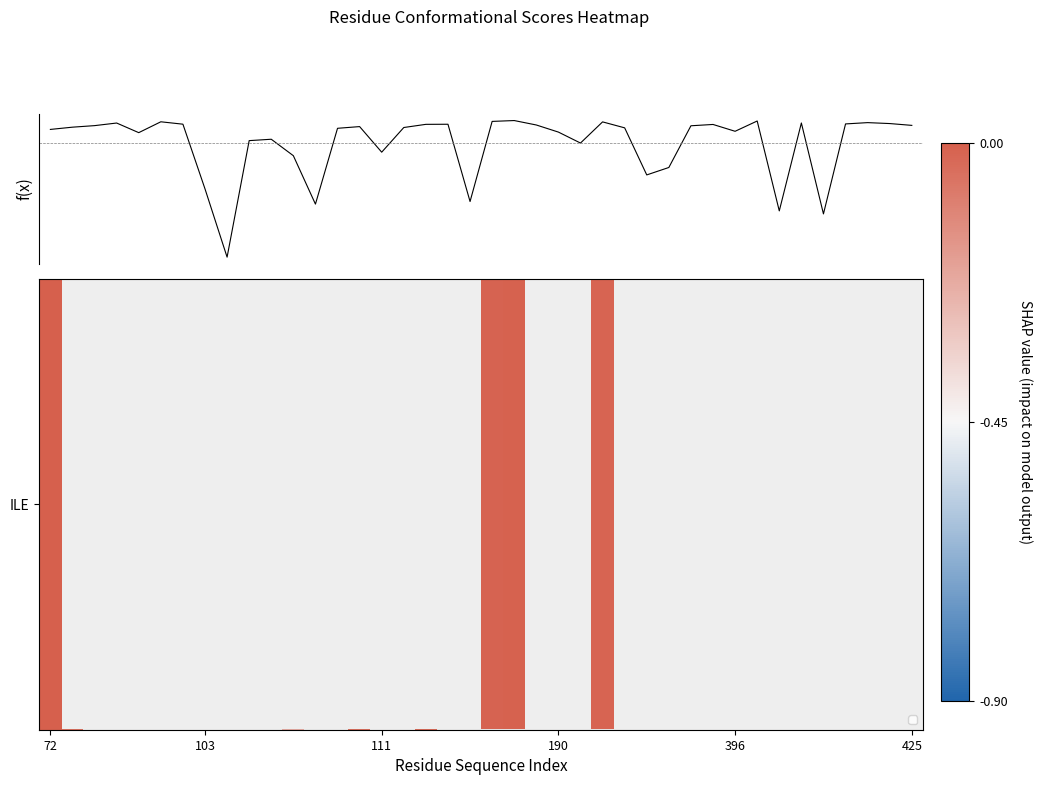

How many data points does each series have?

40